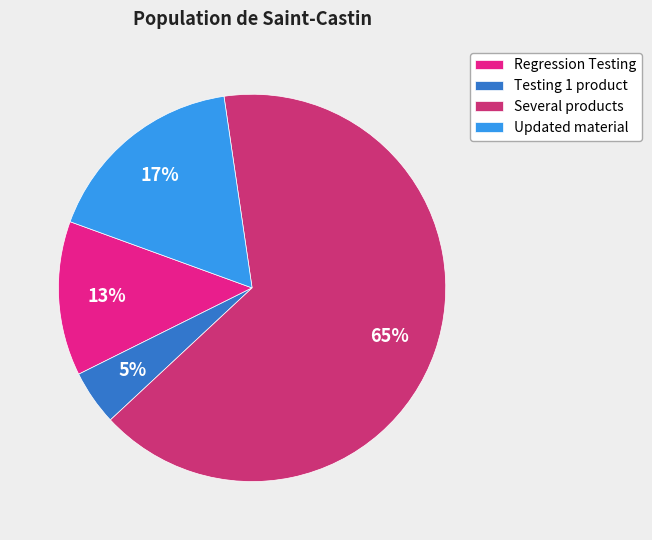

Is Several products the majority of the pie?

Yes